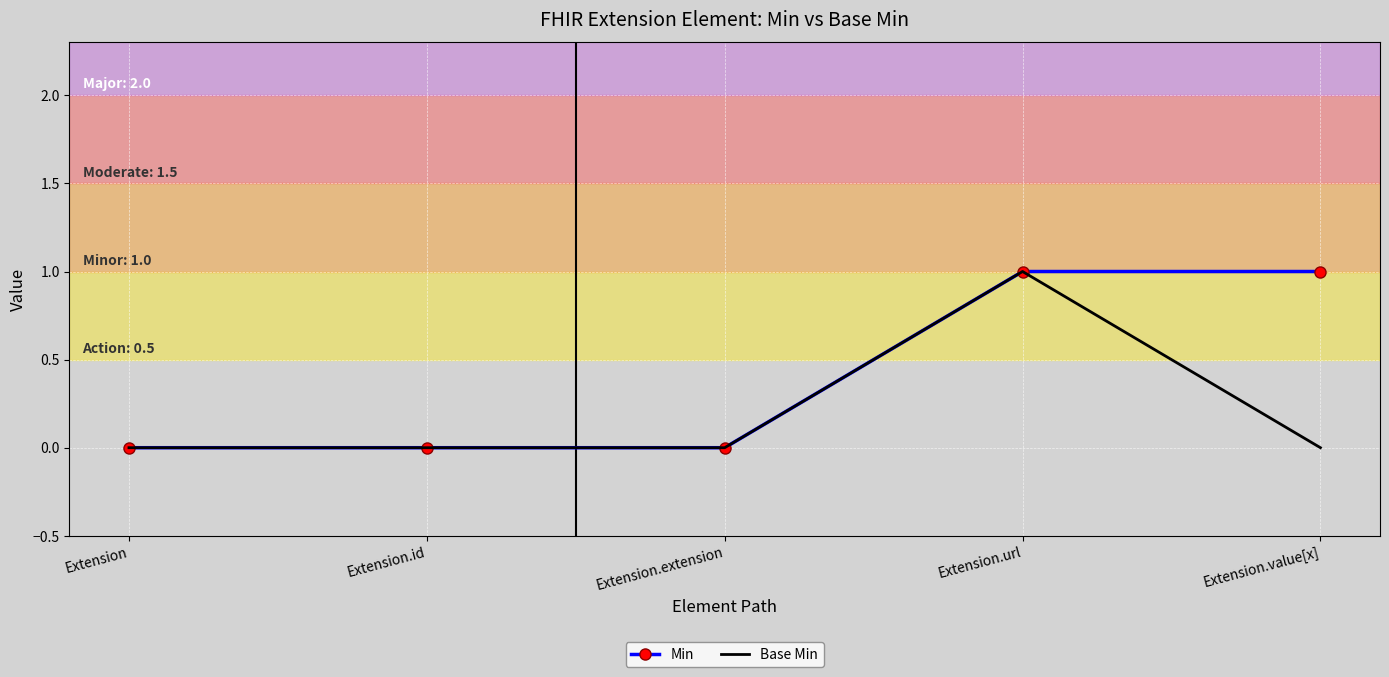

Is the value of Base Min at Extension.value[x] greater than the value of Min at Extension.value[x]?

No